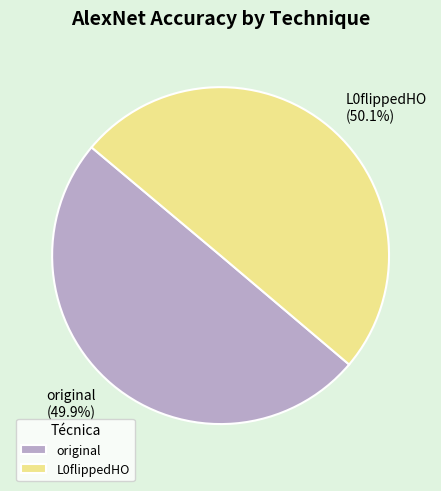

Is it true that original is 44% of the pie?

False